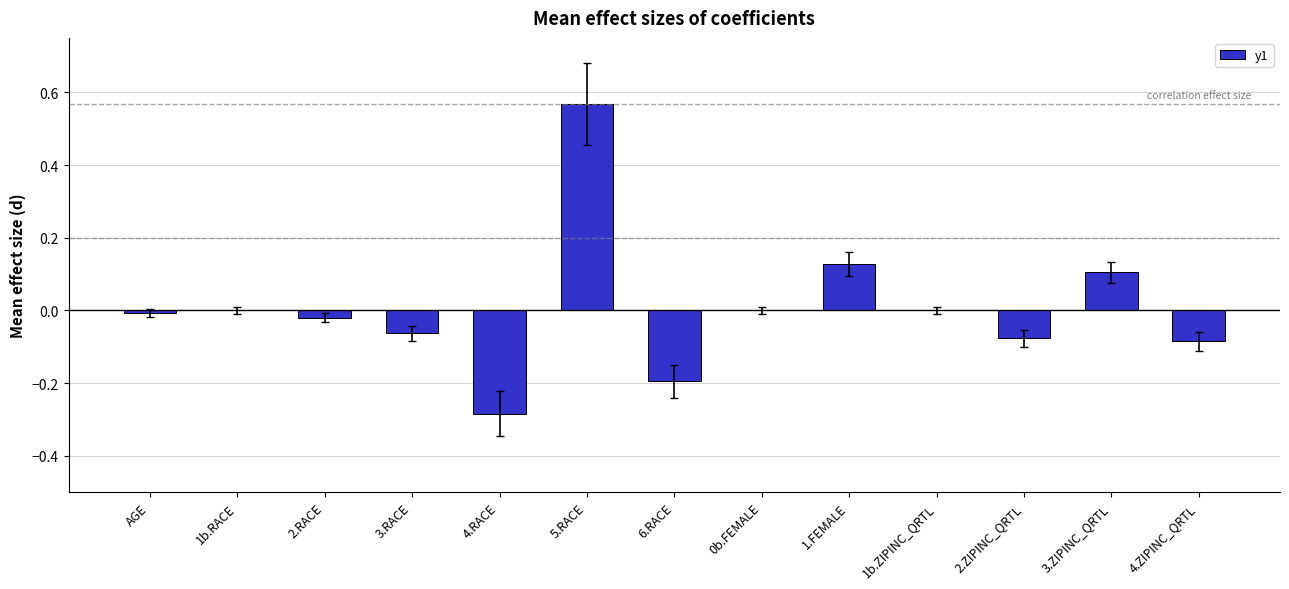

What is the change in value from 4.RACE to 5.RACE?

+0.9